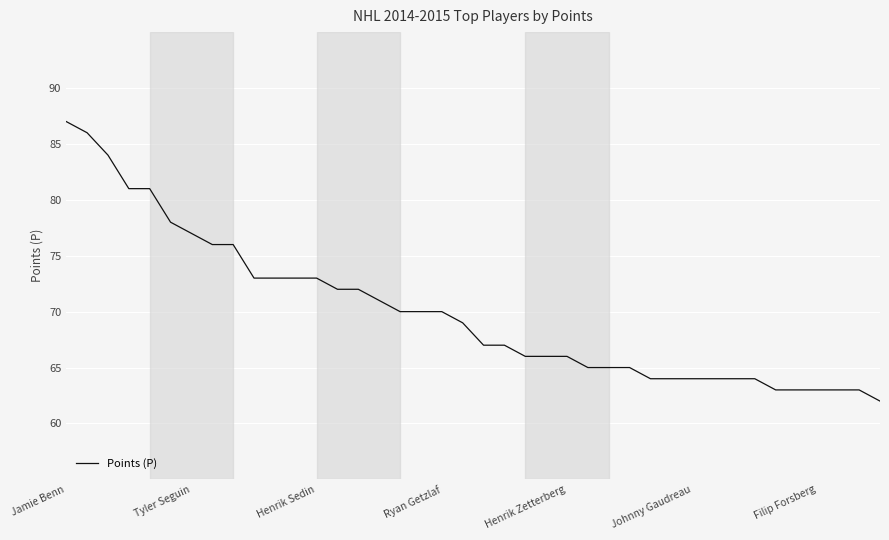

What is the minimum value shown in the chart?

62